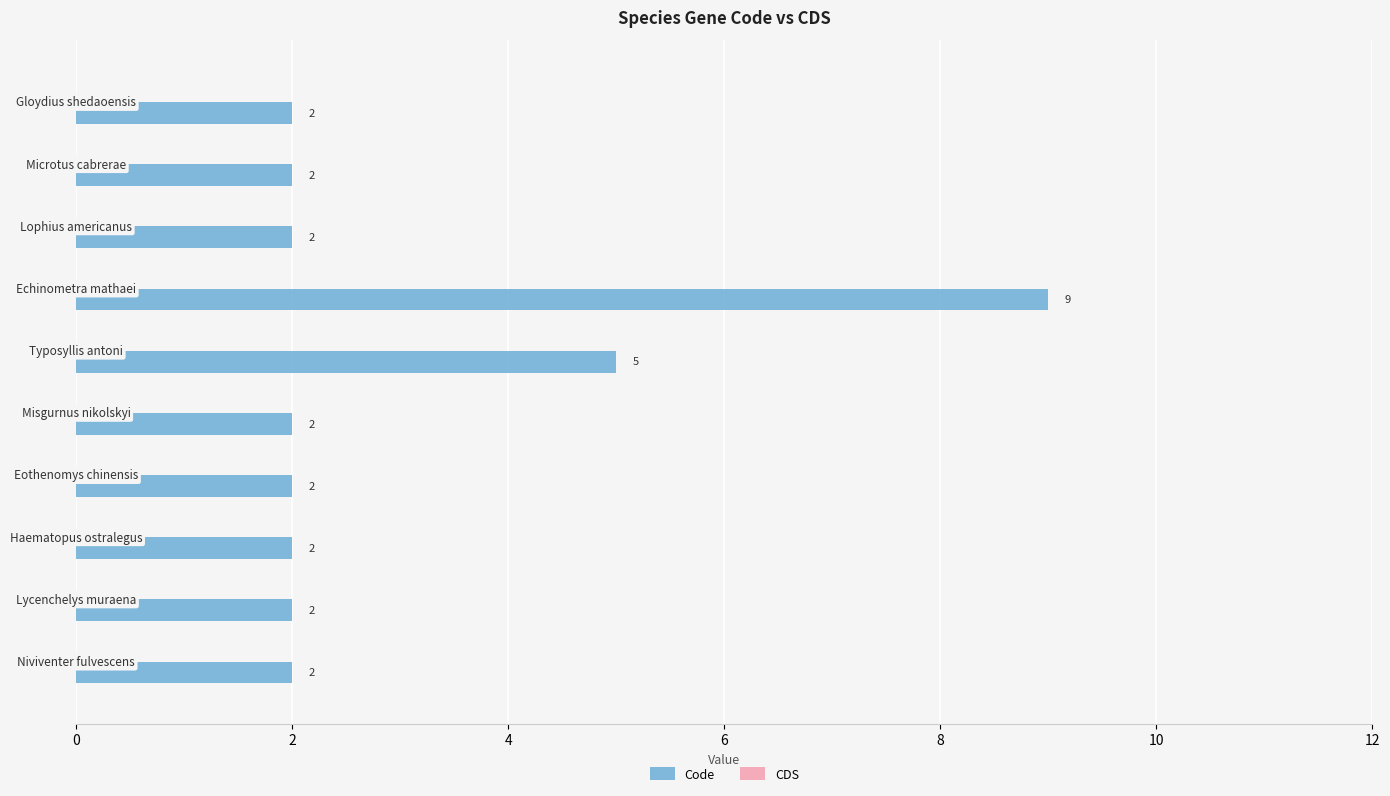

How many distinct data groups are displayed?

1